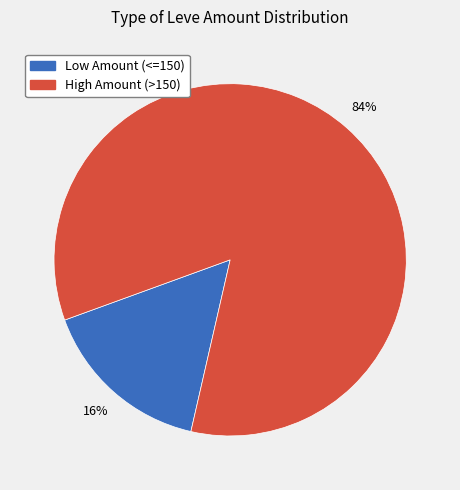

To the nearest percent, what is the difference between the largest and smallest slice percentages?

68%